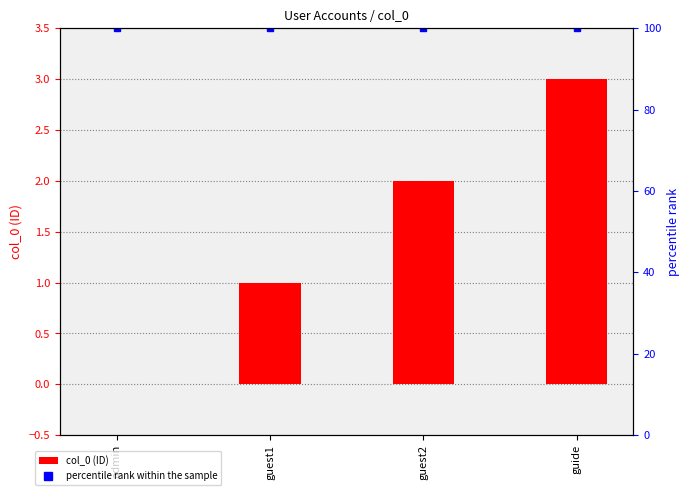

List the labels in order of value, smallest first.

admin, guest1, guest2, guide